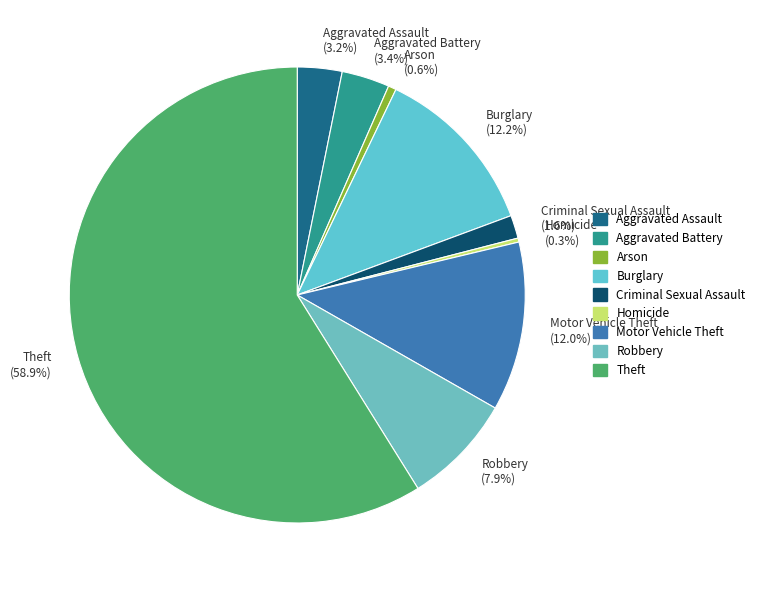

Count the number of slices in the pie.

9